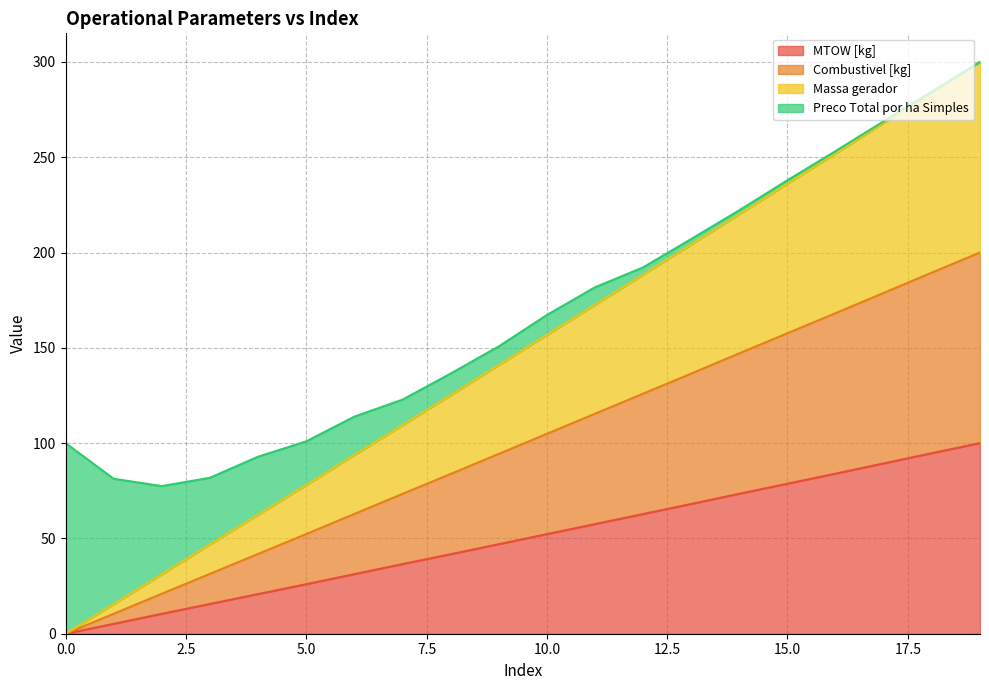

What is the spread (max minus min) of values at 18?

189.3